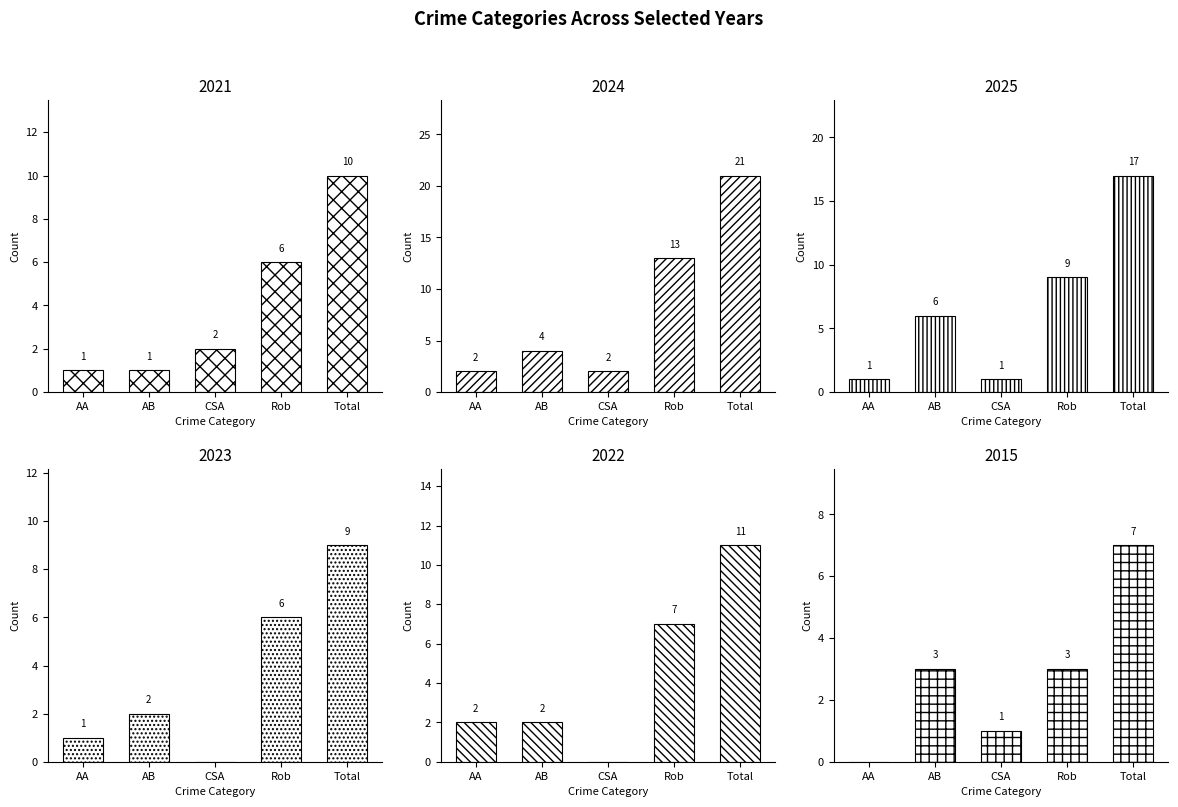

Is it true that 2025 equals 1 at CSA?

True